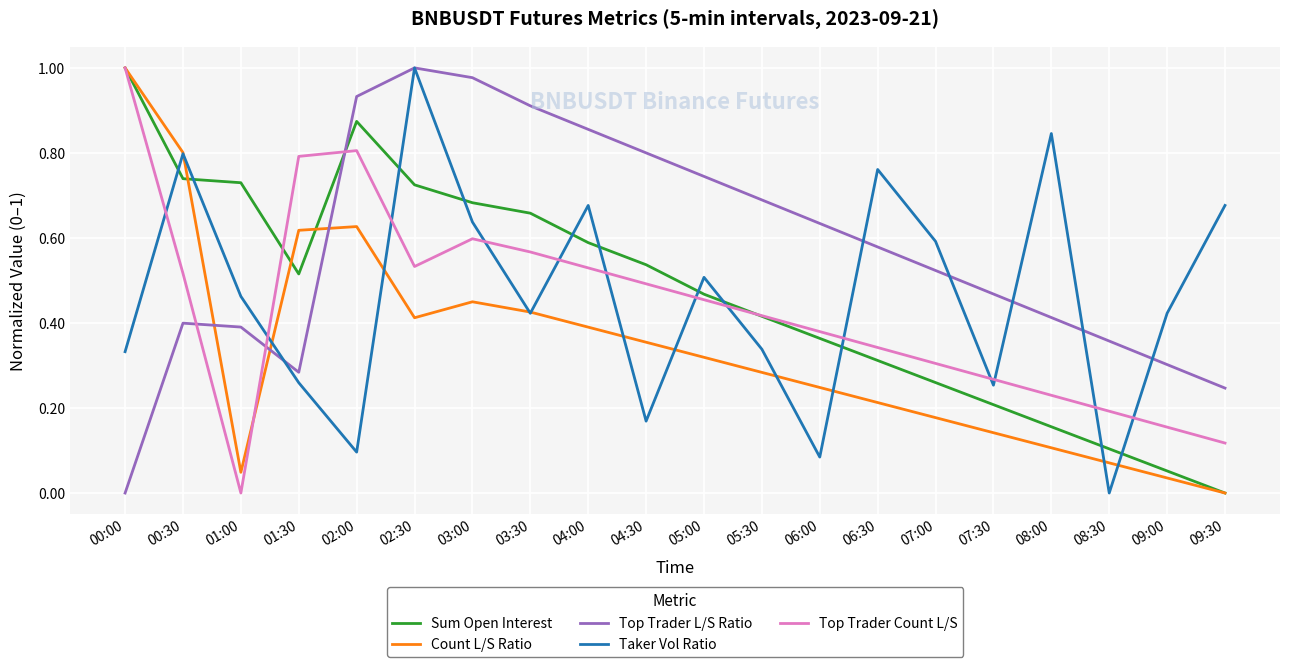

True or false: Taker Vol Ratio has a value of 0.4 at 09:30.

False